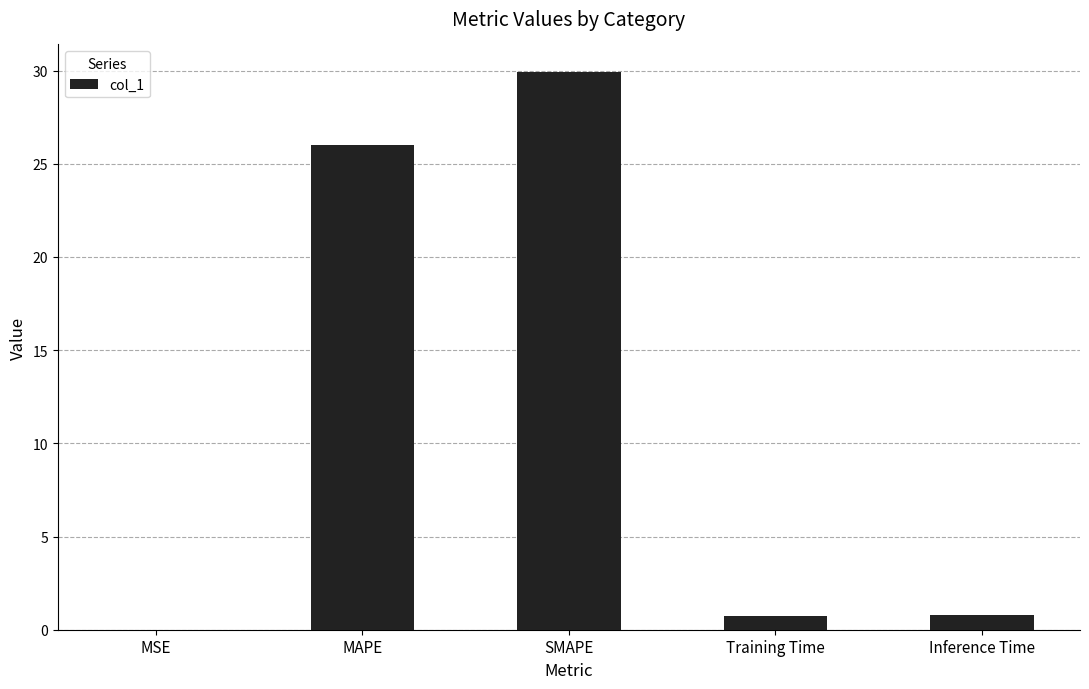

How many data points does each series have?

5